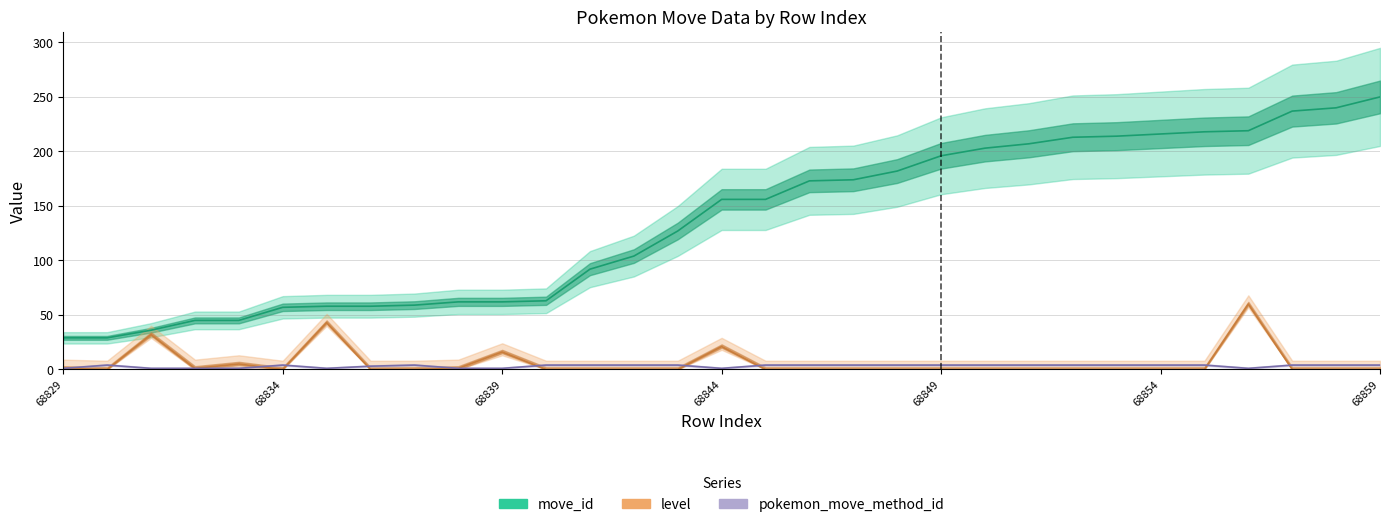

Does the chart display data point markers on the line(s)?

No